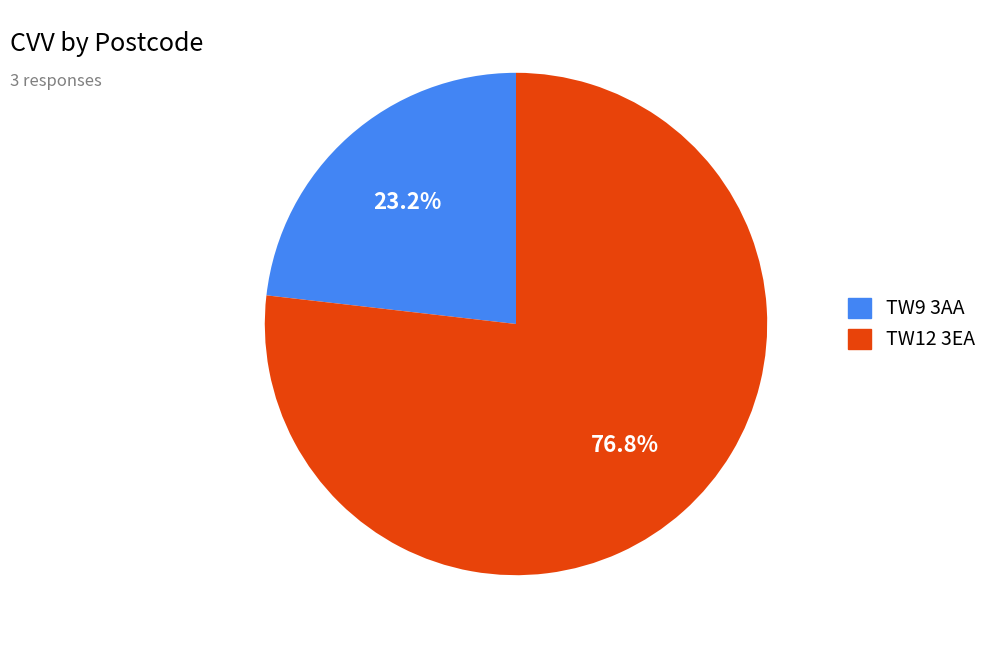

Rank the categories by value from lowest to highest.

TW9 3AA, TW12 3EA